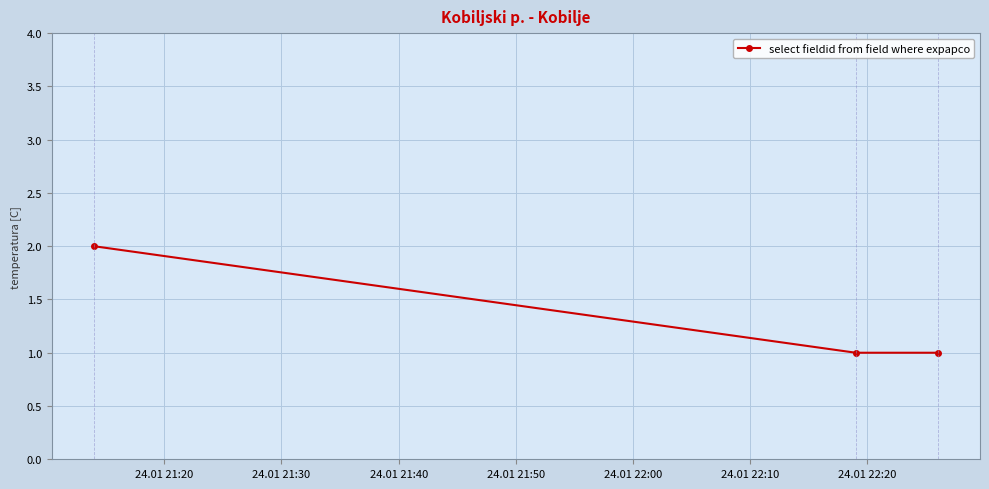

What is the value of the 3rd point from the left?

1